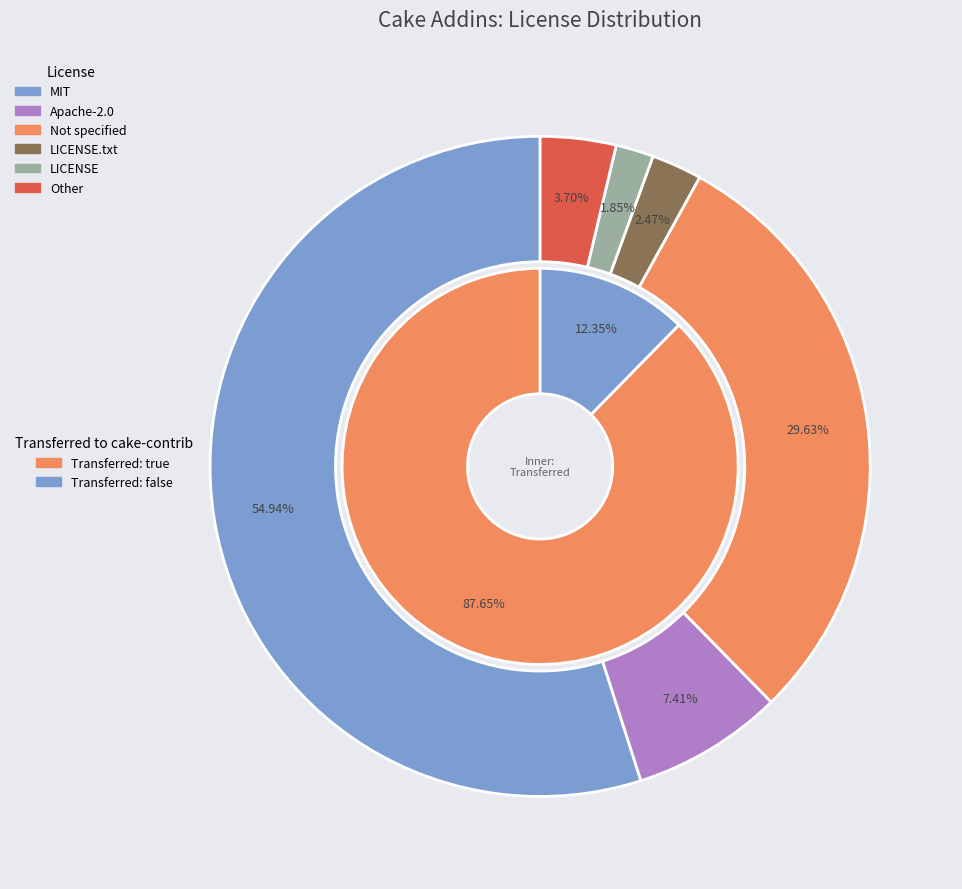

Is it true that MIT is 61% of the pie?

False